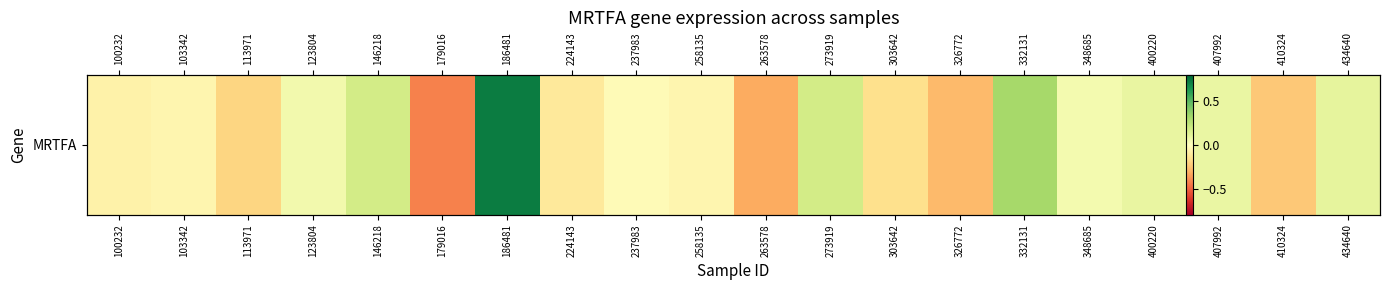

What is the maximum value shown in the chart?

0.7